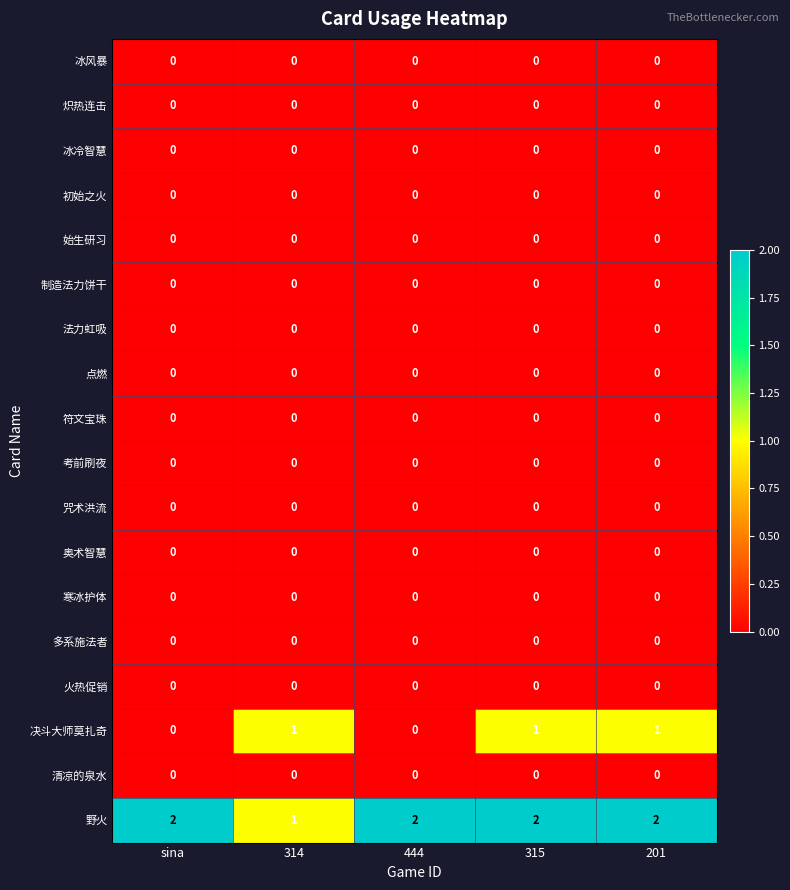

What is the total value across all series at 444?

2